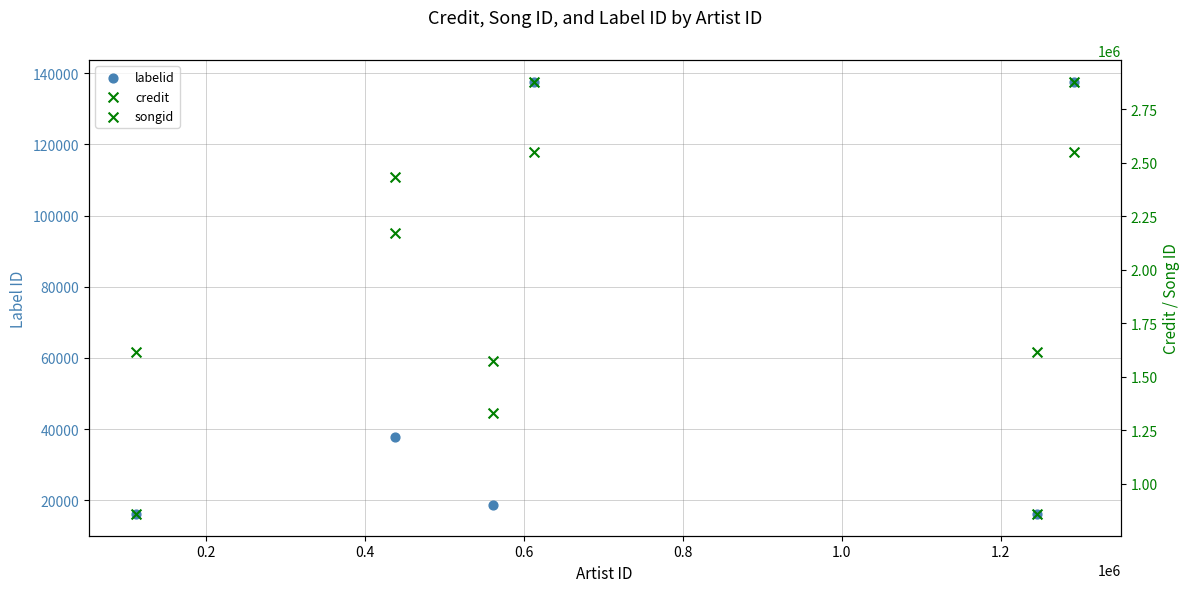

Which series contains the highest Y value?

credit